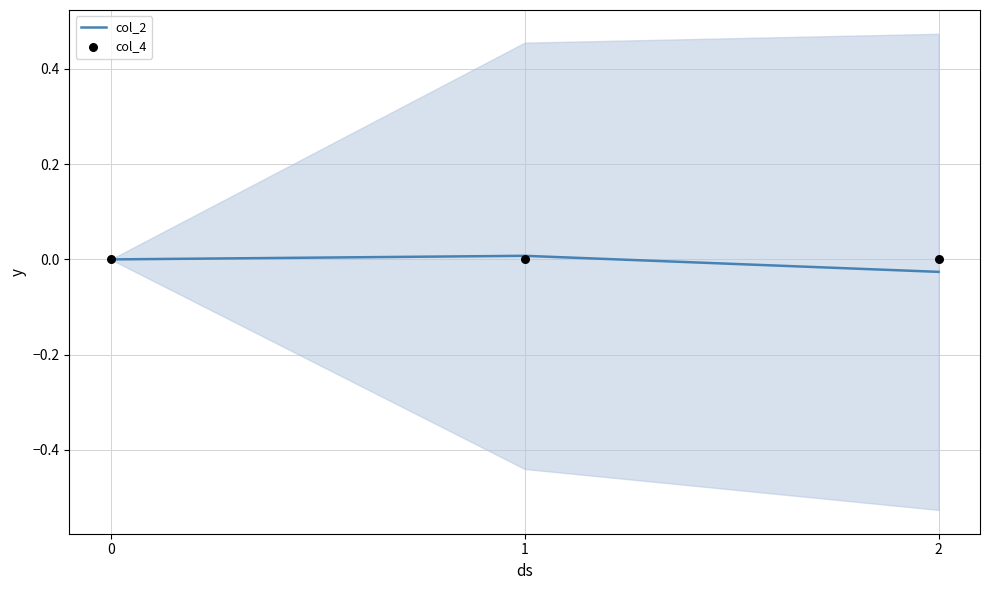

Which series has the largest total across all categories?

col_4